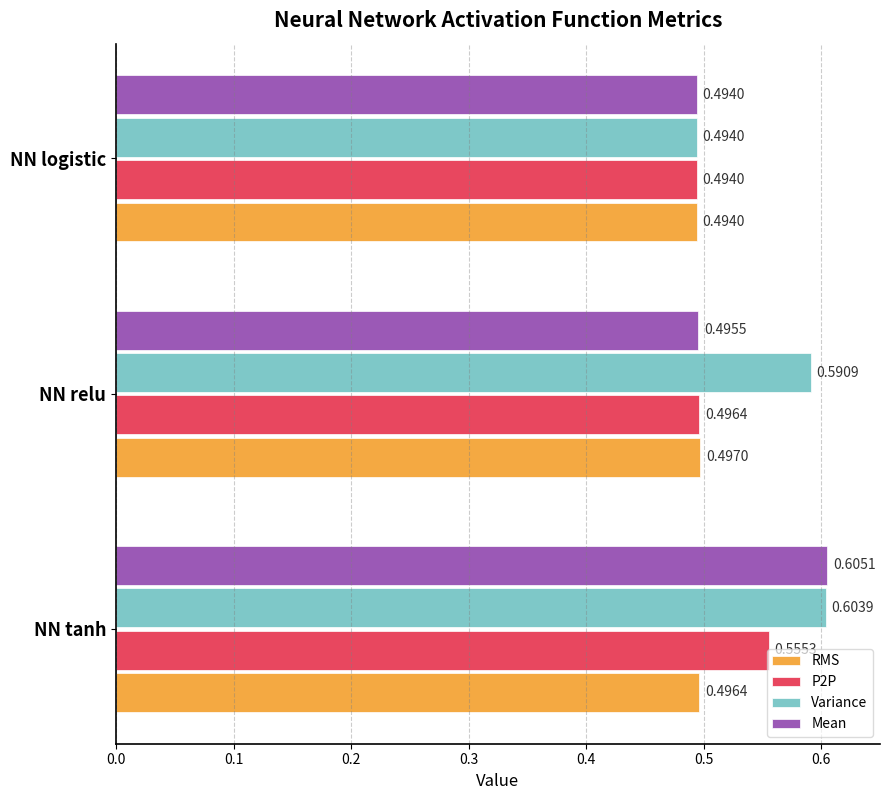

What are all the series names shown in the legend?

RMS, P2P, Variance, Mean